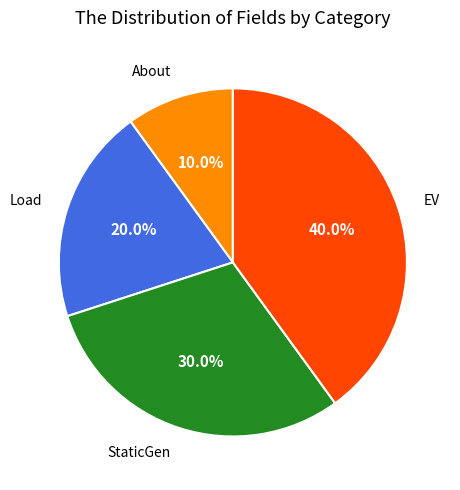

Rank the categories by value from highest to lowest.

EV, StaticGen, Load, About